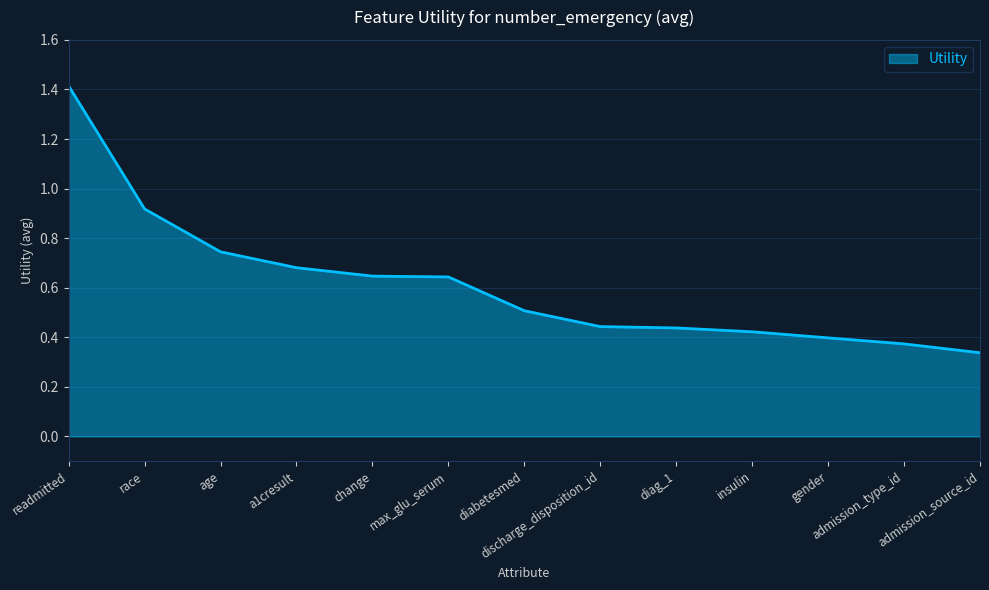

What is the maximum value shown in the chart?

1.4